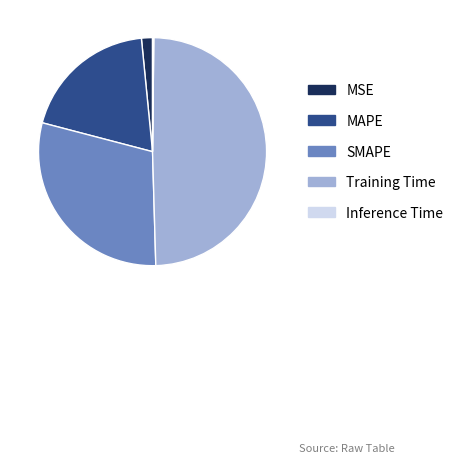

The MAPE slice represents 25% of the pie. True or false?

False